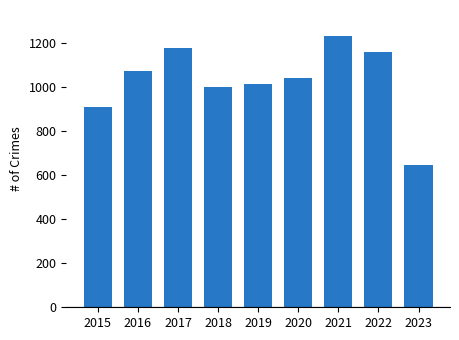

What is the sum of the values at 2016 and 2017?

2250